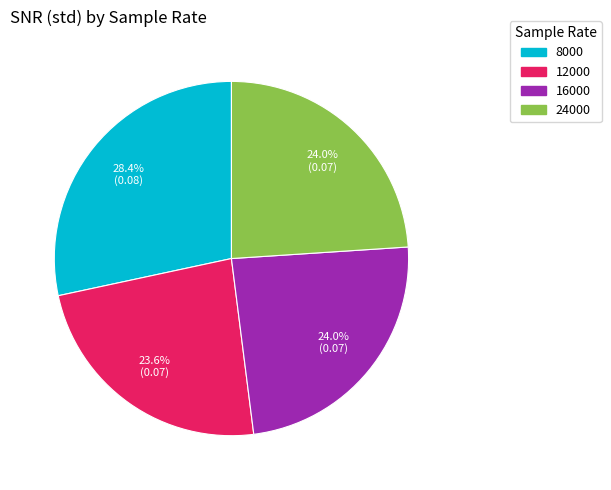

To the nearest percent, what is the average slice percentage?

25%